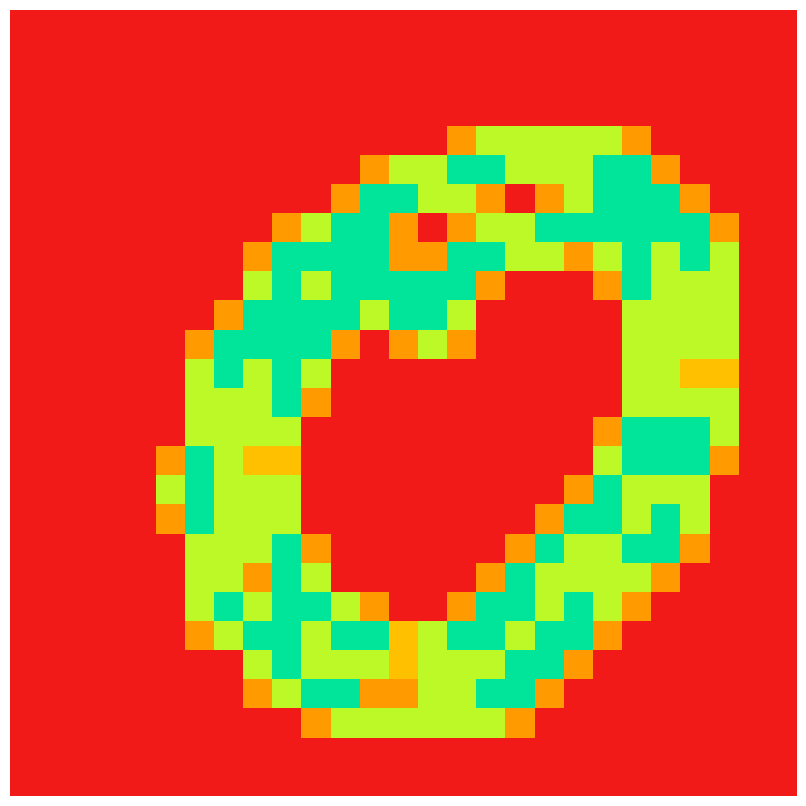

At which category is the sum across all series the highest?

9